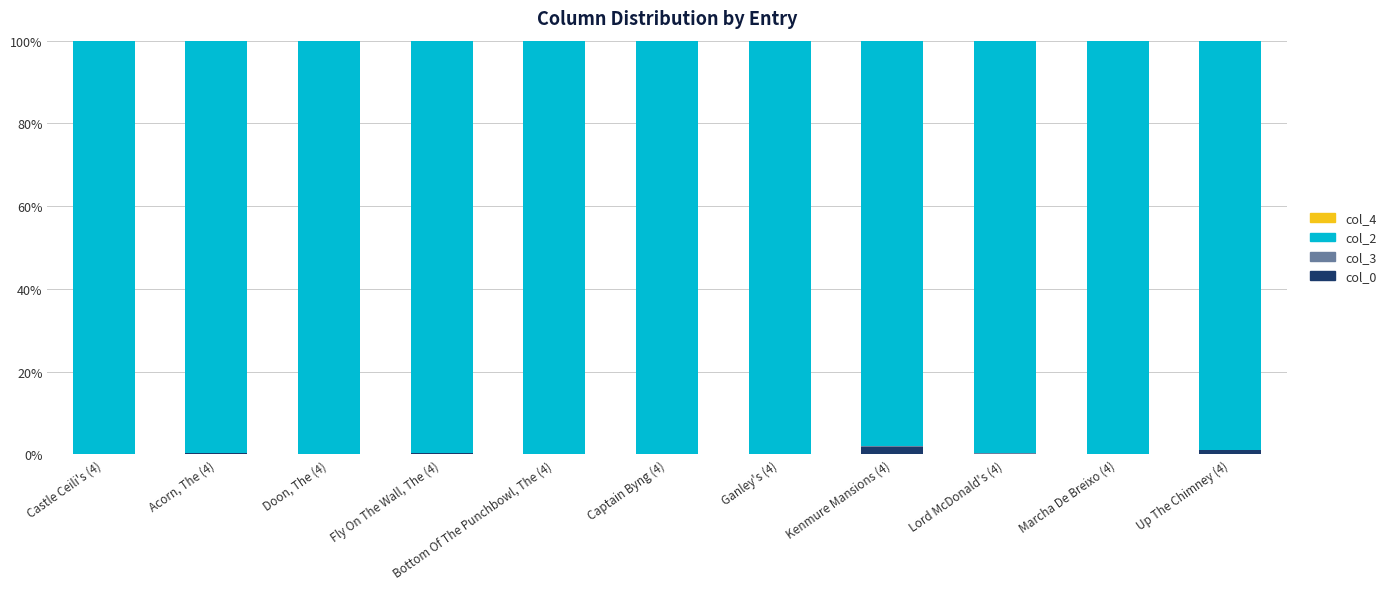

What is the sum of all col_0 values?

4.1